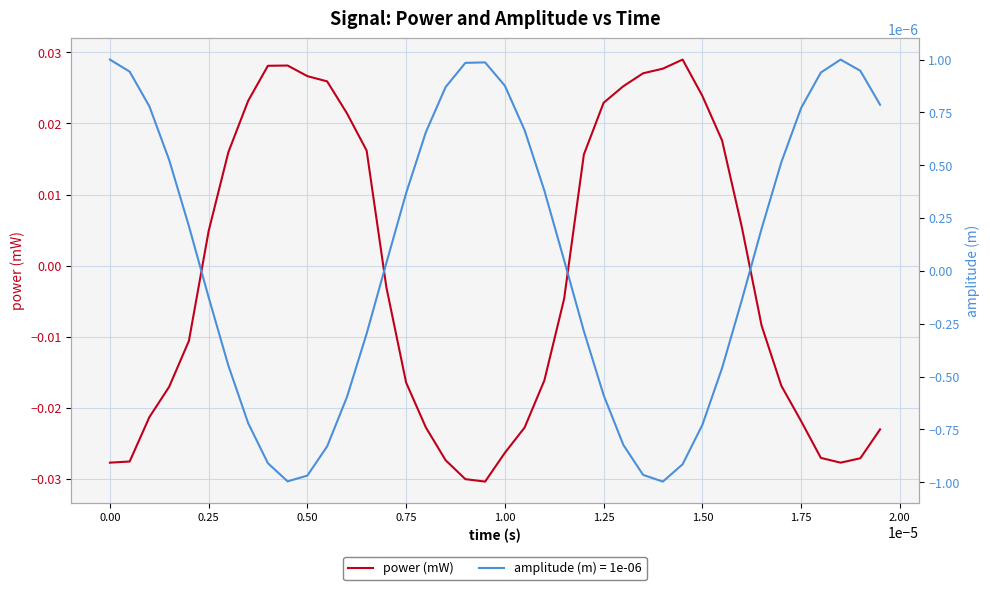

Does the chart have visible grid lines?

Yes